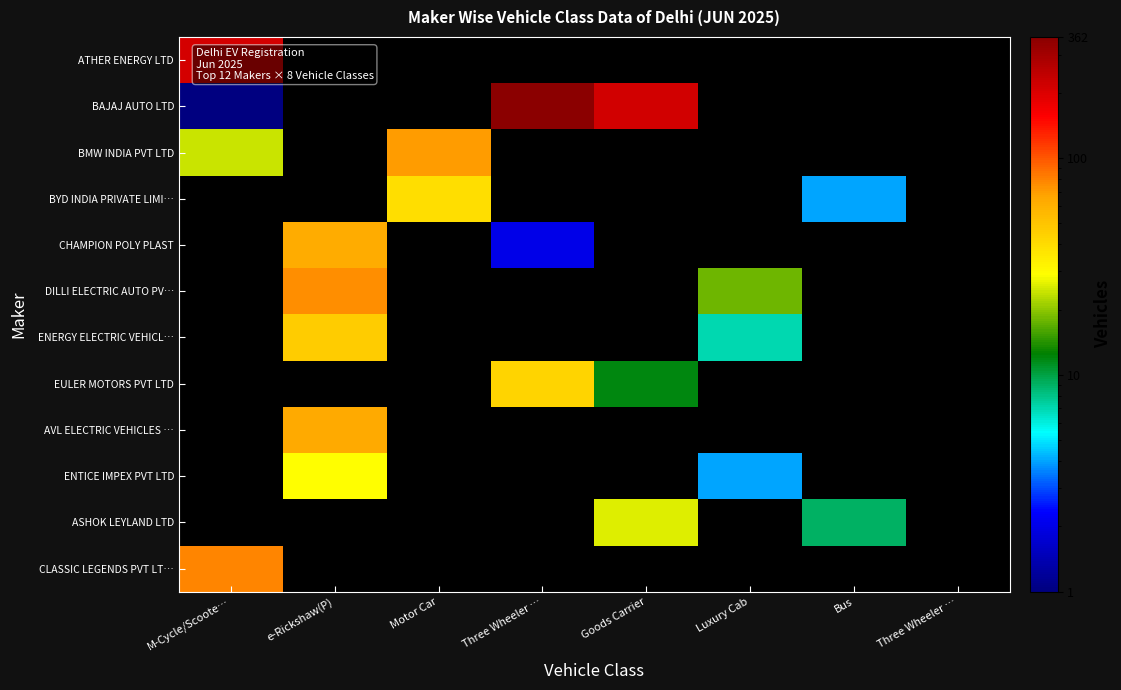

Reading right to left, what are all the values shown in this chart?

ATHER ENERGY LTD: Three Wheeler …=0	Bus=0	Luxury Cab=0	Goods Carrier=0	Three Wheeler …=0	Motor Car=0	e-Rickshaw(P)=0	M-Cycle/Scoote…=211
BAJAJ AUTO LTD: Three Wheeler …=0	Bus=0	Luxury Cab=0	Goods Carrier=218	Three Wheeler …=362	Motor Car=0	e-Rickshaw(P)=0	M-Cycle/Scoote…=1
BMW INDIA PVT LTD: Three Wheeler …=0	Bus=0	Luxury Cab=0	Goods Carrier=0	Three Wheeler …=0	Motor Car=70	e-Rickshaw(P)=0	M-Cycle/Scoote…=24
BYD INDIA PRIVATE LIMI…: Three Wheeler …=0	Bus=4	Luxury Cab=0	Goods Carrier=0	Three Wheeler …=0	Motor Car=39	e-Rickshaw(P)=0	M-Cycle/Scoote…=0
CHAMPION POLY PLAST: Three Wheeler …=0	Bus=0	Luxury Cab=0	Goods Carrier=0	Three Wheeler …=2	Motor Car=0	e-Rickshaw(P)=62	M-Cycle/Scoote…=0
DILLI ELECTRIC AUTO PV…: Three Wheeler …=0	Bus=0	Luxury Cab=18	Goods Carrier=0	Three Wheeler …=0	Motor Car=0	e-Rickshaw(P)=75	M-Cycle/Scoote…=0
ENERGY ELECTRIC VEHICL…: Three Wheeler …=0	Bus=0	Luxury Cab=7	Goods Carrier=0	Three Wheeler …=0	Motor Car=0	e-Rickshaw(P)=46	M-Cycle/Scoote…=0
EULER MOTORS PVT LTD: Three Wheeler …=0	Bus=0	Luxury Cab=0	Goods Carrier=12	Three Wheeler …=43	Motor Car=0	e-Rickshaw(P)=0	M-Cycle/Scoote…=0
AVL ELECTRIC VEHICLES …: Three Wheeler …=0	Bus=0	Luxury Cab=0	Goods Carrier=0	Three Wheeler …=0	Motor Car=0	e-Rickshaw(P)=64	M-Cycle/Scoote…=0
ENTICE IMPEX PVT LTD: Three Wheeler …=0	Bus=0	Luxury Cab=4	Goods Carrier=0	Three Wheeler …=0	Motor Car=0	e-Rickshaw(P)=29	M-Cycle/Scoote…=0
ASHOK LEYLAND LTD: Three Wheeler …=0	Bus=9	Luxury Cab=0	Goods Carrier=26	Three Wheeler …=0	Motor Car=0	e-Rickshaw(P)=0	M-Cycle/Scoote…=0
CLASSIC LEGENDS PVT LT…: Three Wheeler …=0	Bus=0	Luxury Cab=0	Goods Carrier=0	Three Wheeler …=0	Motor Car=0	e-Rickshaw(P)=0	M-Cycle/Scoote…=79